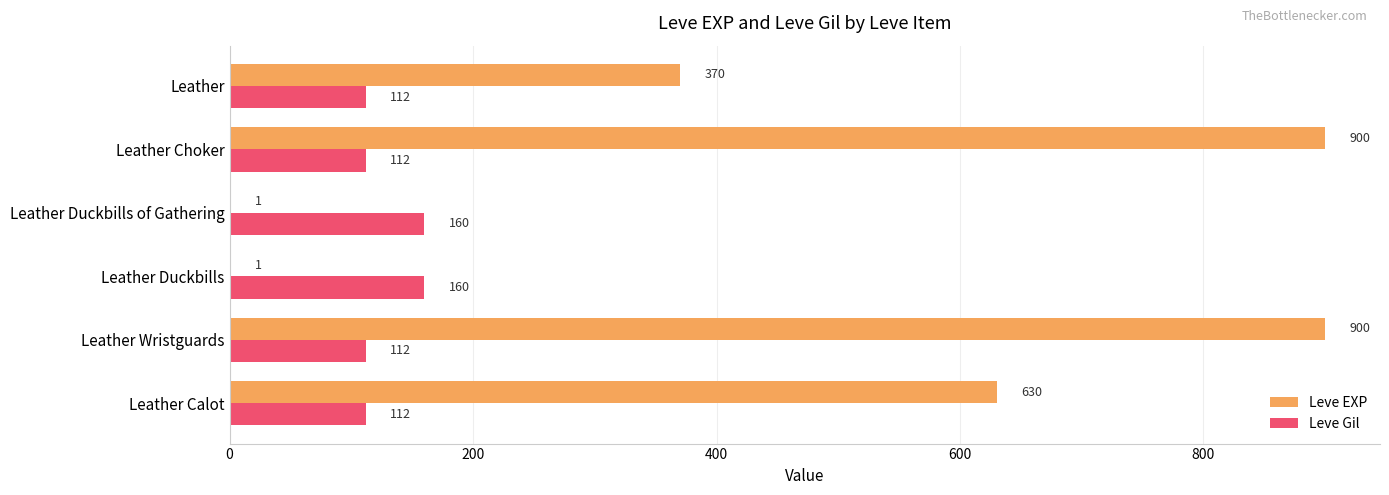

What is the sum of all Leve EXP values?

2802